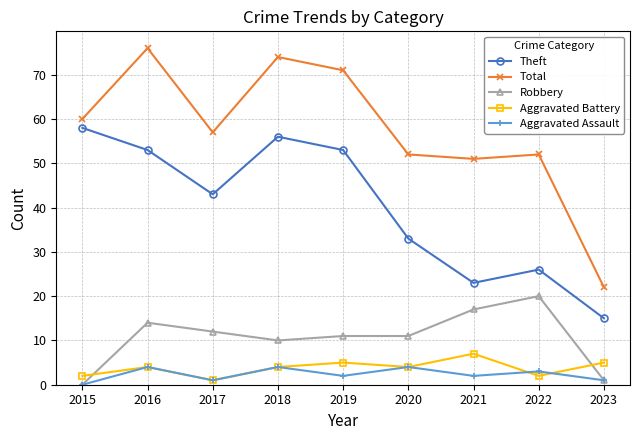

What is the difference between the Total values at 2023 and 2018?

52